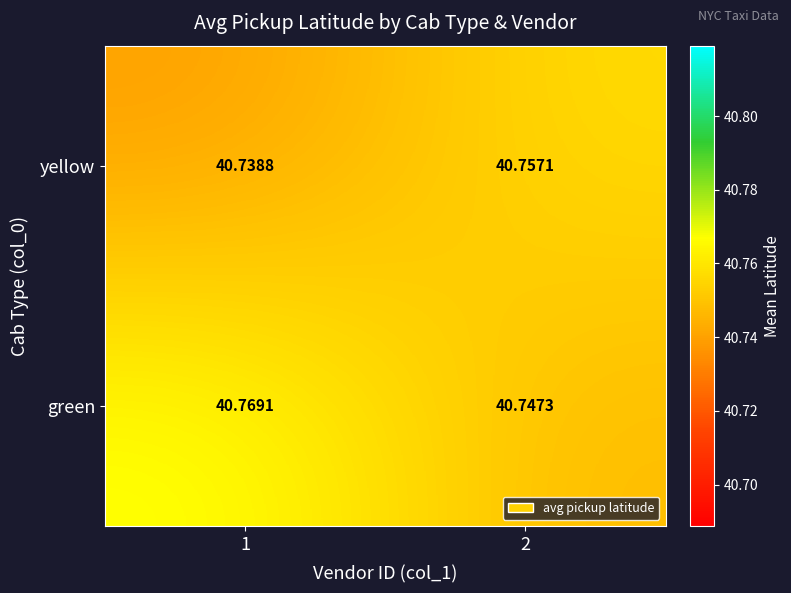

Which series has the widest spread of values?

green